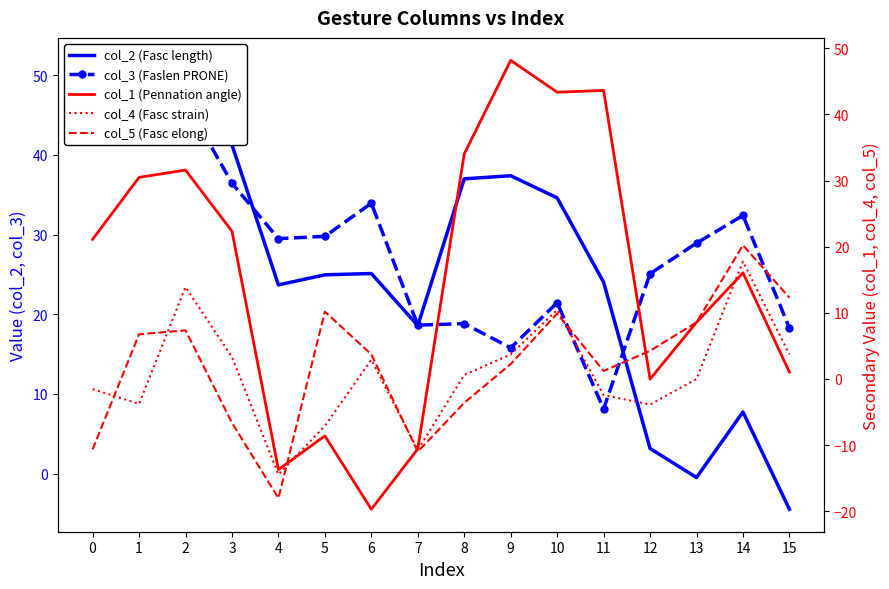

Count the number of categories in the chart.

16